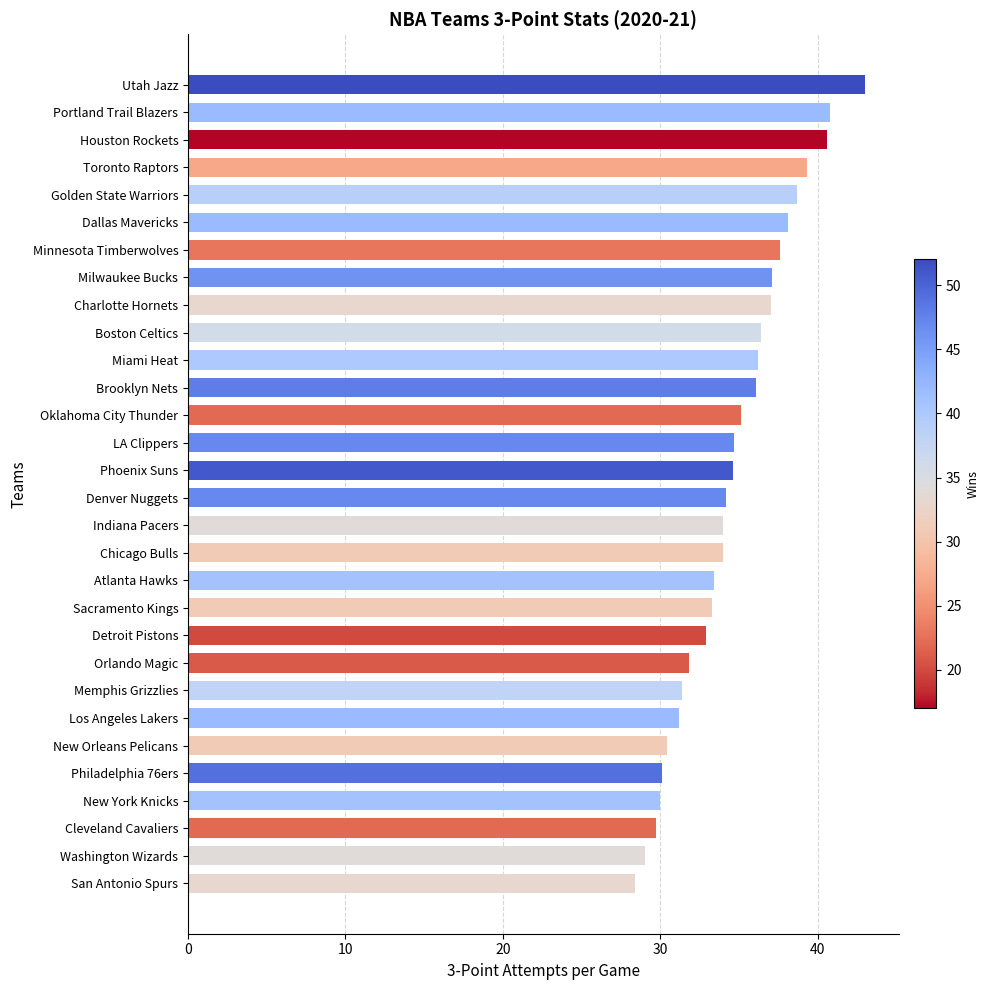

True or false: the data shows 36.2 at Miami Heat.

True